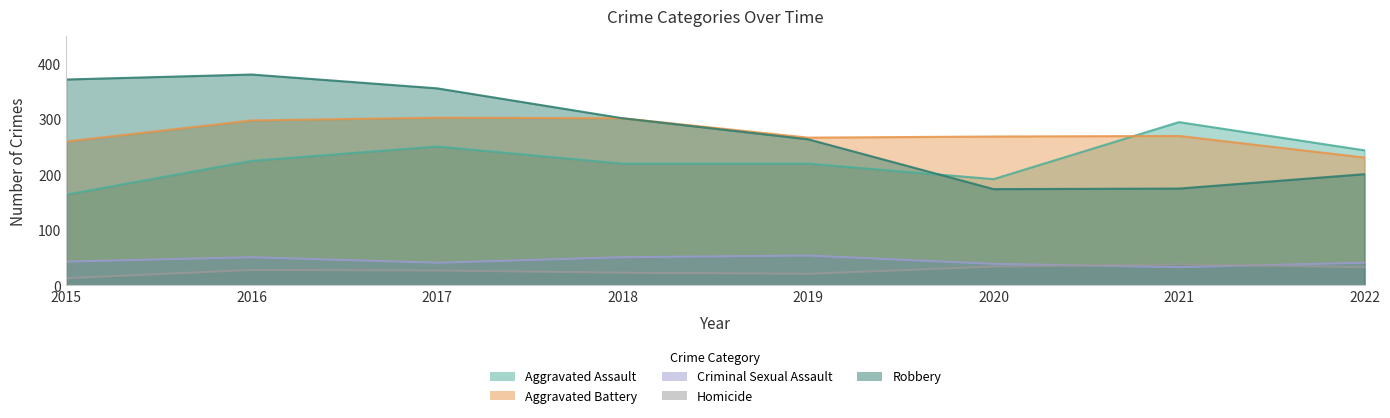

Reading left to right, extract all data points from this chart.

Aggravated Assault: 164	225	251	220	220	192	295	244
Aggravated Battery: 260	298	303	302	267	269	270	231
Criminal Sexual Assault: 43	51	41	51	54	39	33	41
Homicide: 13	28	27	23	21	34	38	33
Robbery: 372	381	356	302	264	174	175	201